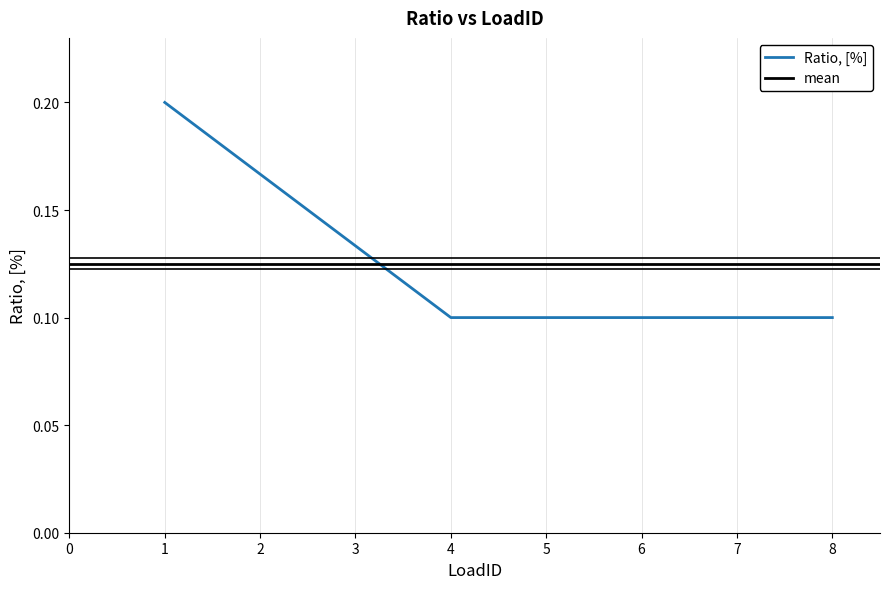

What is the value of the 8th point from the left?

0.1